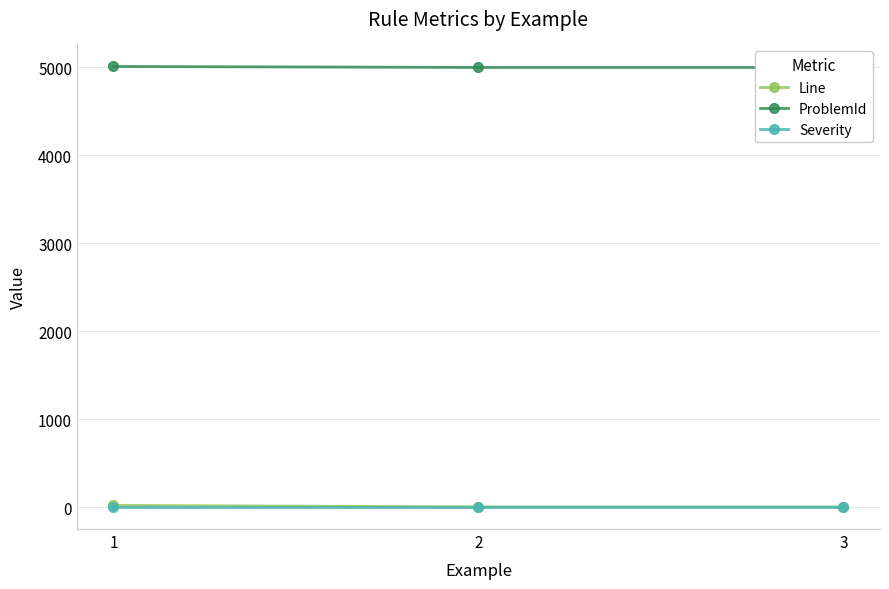

Between 3 and 1, which is larger?

1